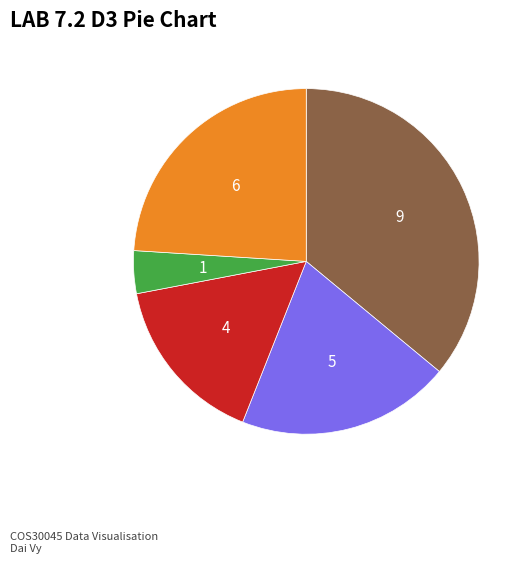

Is there any slice that represents more than half of the pie?

No